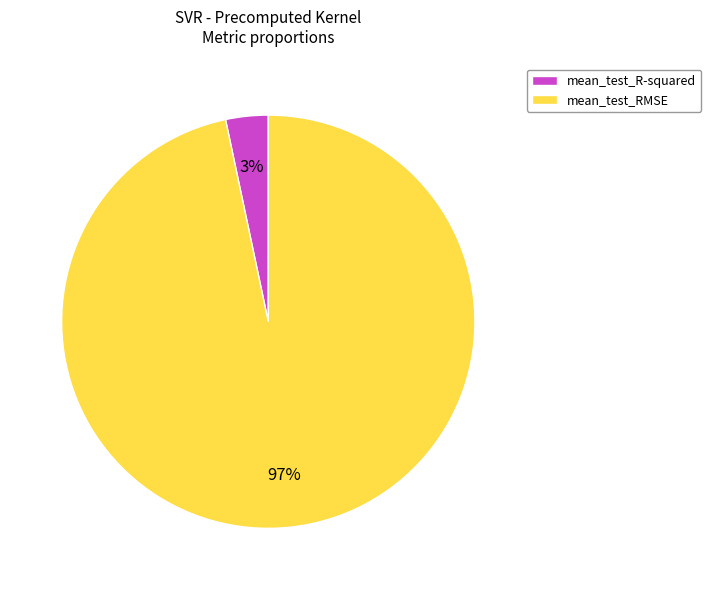

To the nearest percent, what is the combined percentage of mean_test_RMSE and mean_test_R-squared?

100%